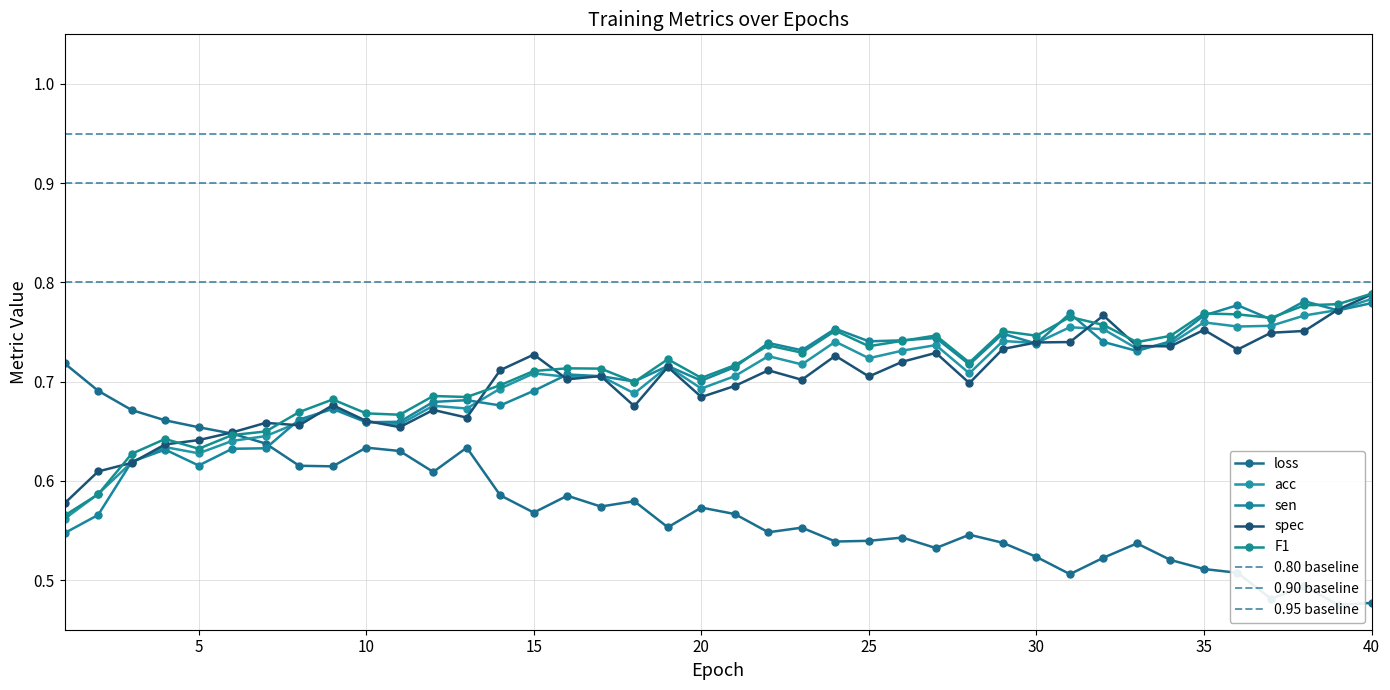

Reading right to left, what are all the values shown in this chart?

loss: 0.5	0.5	0.5	0.5	0.5	0.5	0.5	0.5	0.5	0.5	0.5	0.5	0.5	0.5	0.5	0.5	0.5	0.6	0.5	0.6	0.6	0.6	0.6	0.6	0.6	0.6	0.6	0.6	0.6	0.6	0.6	0.6	0.6	0.6	0.6	0.7	0.7	0.7	0.7	0.7
acc: 0.8	0.8	0.8	0.8	0.8	0.8	0.7	0.7	0.8	0.8	0.7	0.7	0.7	0.7	0.7	0.7	0.7	0.7	0.7	0.7	0.7	0.7	0.7	0.7	0.7	0.7	0.7	0.7	0.7	0.7	0.7	0.7	0.7	0.6	0.6	0.6	0.6	0.6	0.6	0.6
sen: 0.8	0.8	0.8	0.8	0.8	0.8	0.7	0.7	0.7	0.8	0.7	0.7	0.7	0.7	0.7	0.7	0.8	0.7	0.7	0.7	0.7	0.7	0.7	0.7	0.7	0.7	0.7	0.7	0.7	0.7	0.7	0.7	0.7	0.6	0.6	0.6	0.6	0.6	0.6	0.5
spec: 0.8	0.8	0.8	0.7	0.7	0.8	0.7	0.7	0.8	0.7	0.7	0.7	0.7	0.7	0.7	0.7	0.7	0.7	0.7	0.7	0.7	0.7	0.7	0.7	0.7	0.7	0.7	0.7	0.7	0.7	0.7	0.7	0.7	0.7	0.6	0.6	0.6	0.6	0.6	0.6
F1: 0.8	0.8	0.8	0.8	0.8	0.8	0.7	0.7	0.8	0.8	0.7	0.8	0.7	0.7	0.7	0.7	0.8	0.7	0.7	0.7	0.7	0.7	0.7	0.7	0.7	0.7	0.7	0.7	0.7	0.7	0.7	0.7	0.7	0.6	0.6	0.6	0.6	0.6	0.6	0.6